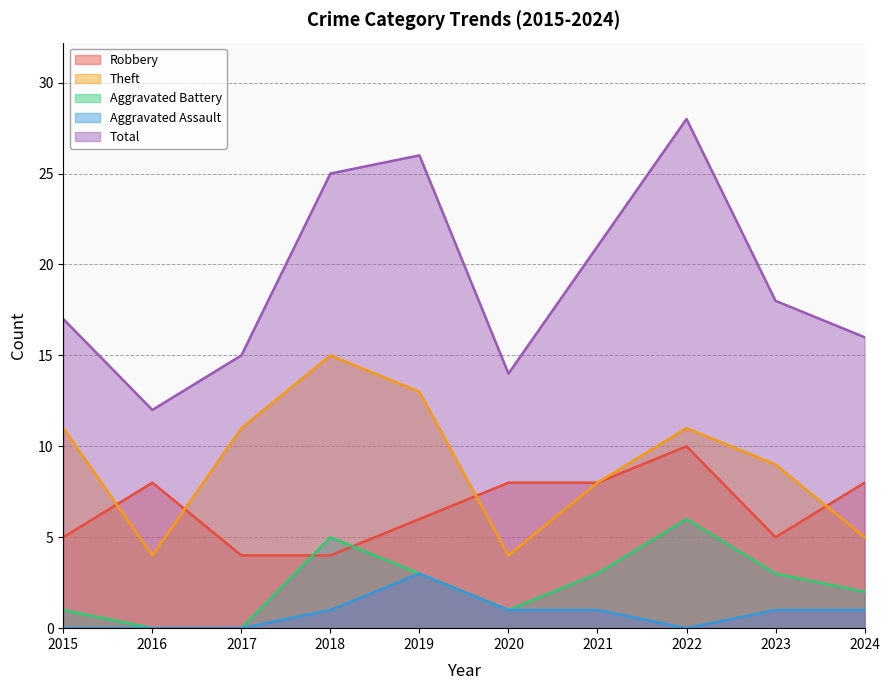

At which category does Theft reach its first local peak?

2018